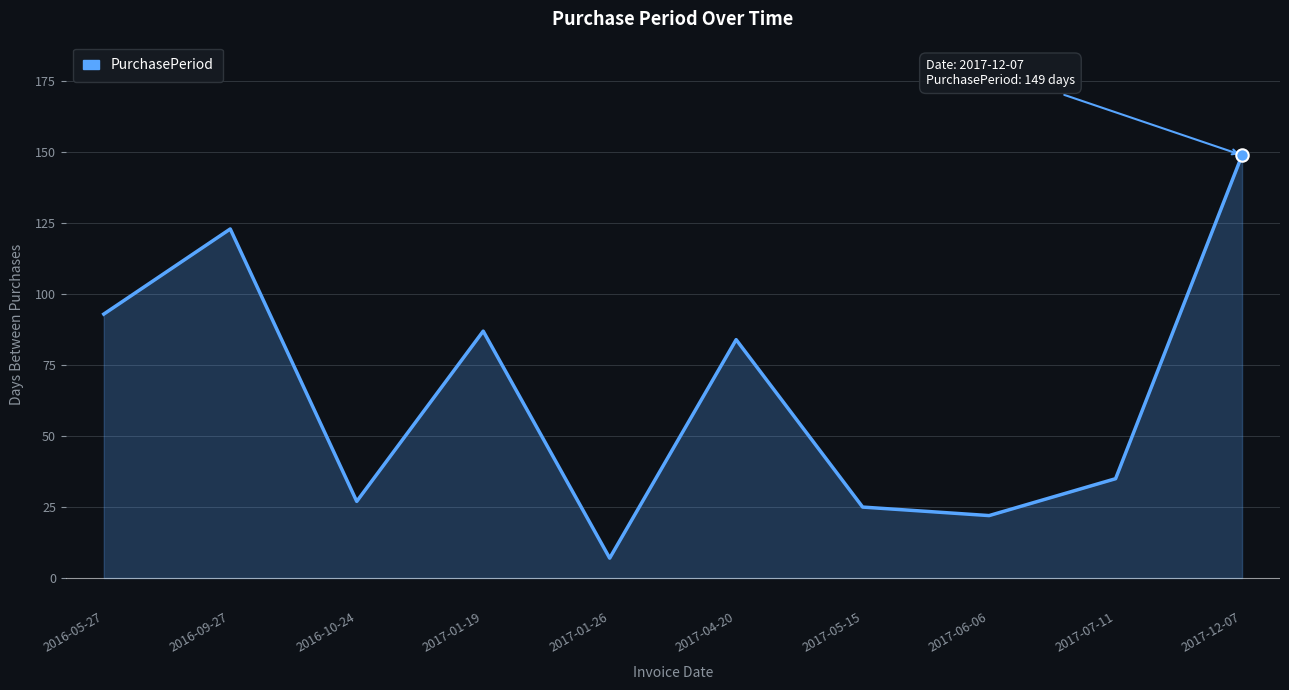

What is the change in value from 2016-09-27 to 2017-04-20?

-39